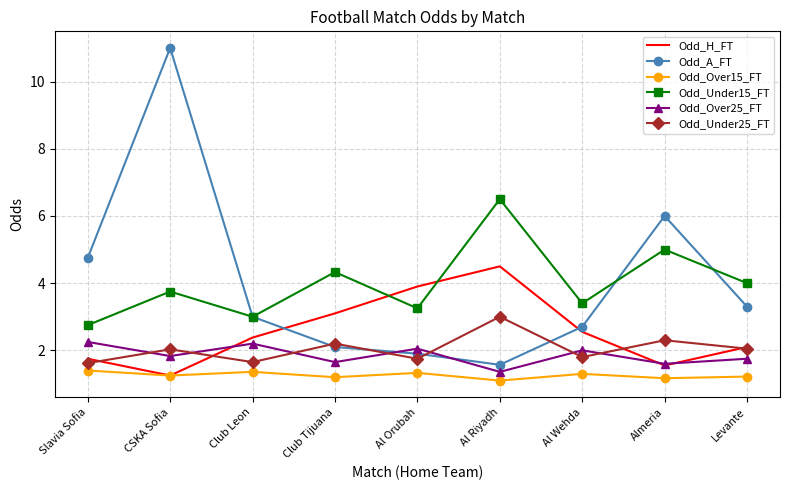

What is the difference between the Odd_H_FT values at Al Wehda and Slavia Sofia?

0.8